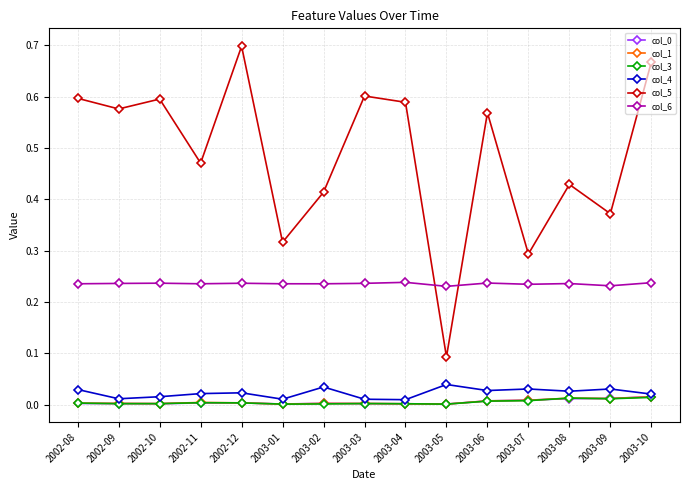

Which category has the highest value across all series?

2002-12